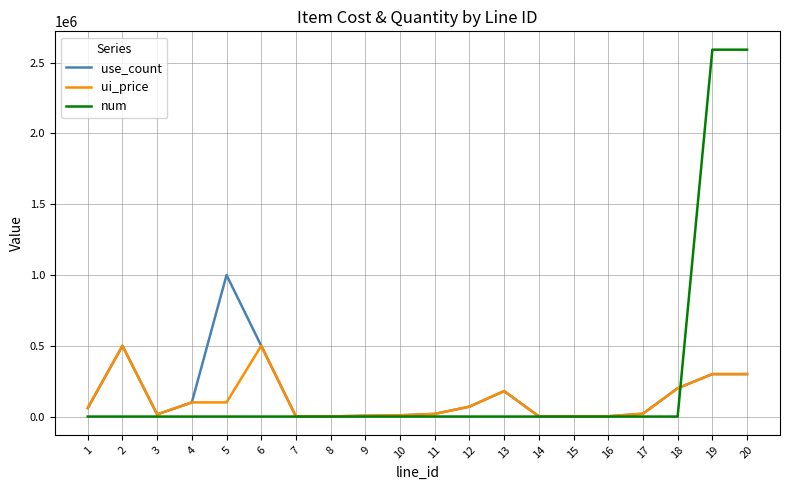

What is the total value across all series at 12?

140010